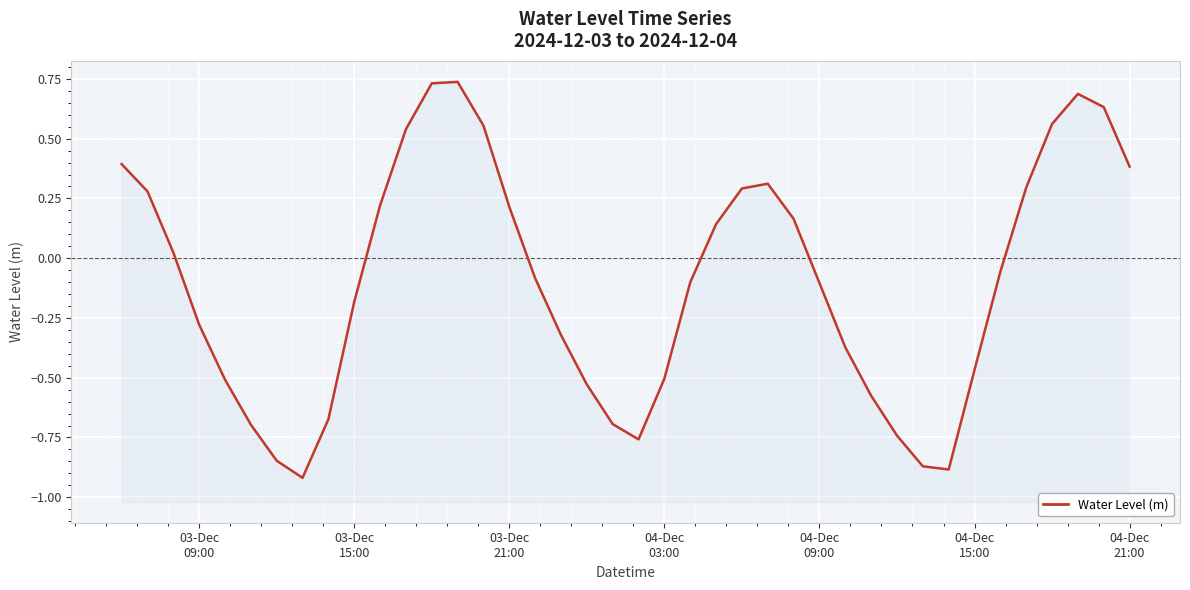

How many categories are shown in the chart?

40